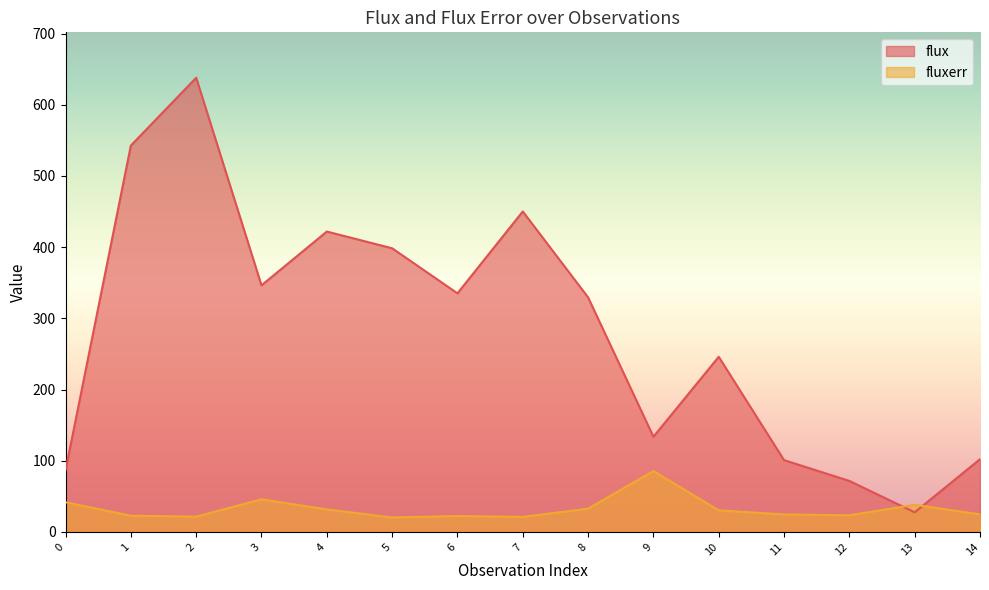

Reading left to right, transcribe all the data shown in this chart.

flux: 0=86.5	1=542.6	2=637.9	3=346.3	4=421.9	5=398.4	6=335.1	7=450.1	8=329.4	9=133.7	10=245.9	11=100.8	12=71.6	13=27.5	14=102.1
fluxerr: 0=41.6	1=22.8	2=21.5	3=45.8	4=31.6	5=20.3	6=22.3	7=21.1	8=32.7	9=85.4	10=30.3	11=24.6	12=23.3	13=38.1	14=24.6